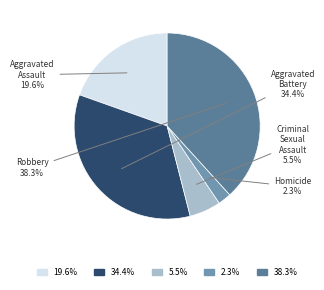

Rank the categories by value from lowest to highest.

Homicide, Criminal Sexual Assault, Aggravated Assault, Aggravated Battery, Robbery